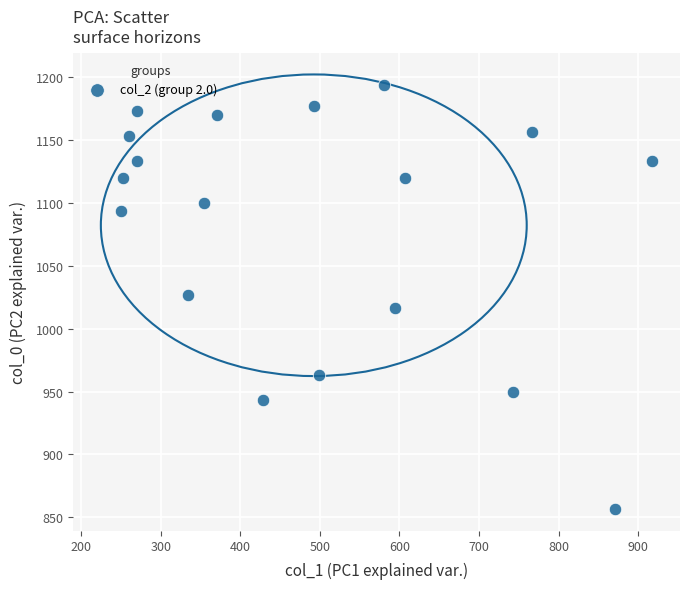

What is the range of X values (max minus min)?

668.2